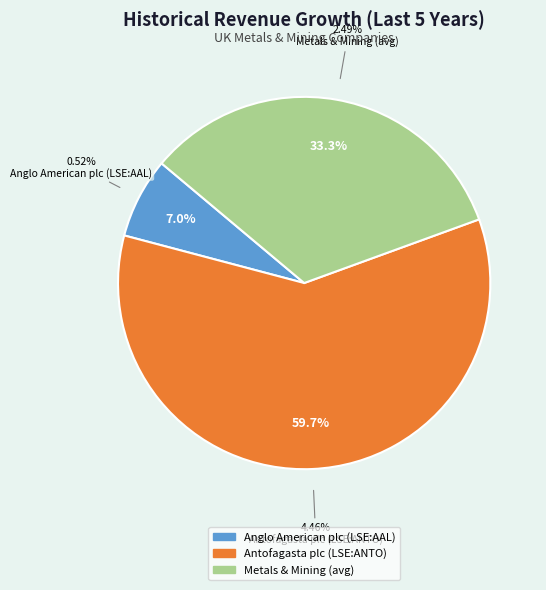

To the nearest percent, what portion does Anglo American plc (LSE:AAL) represent?

7%